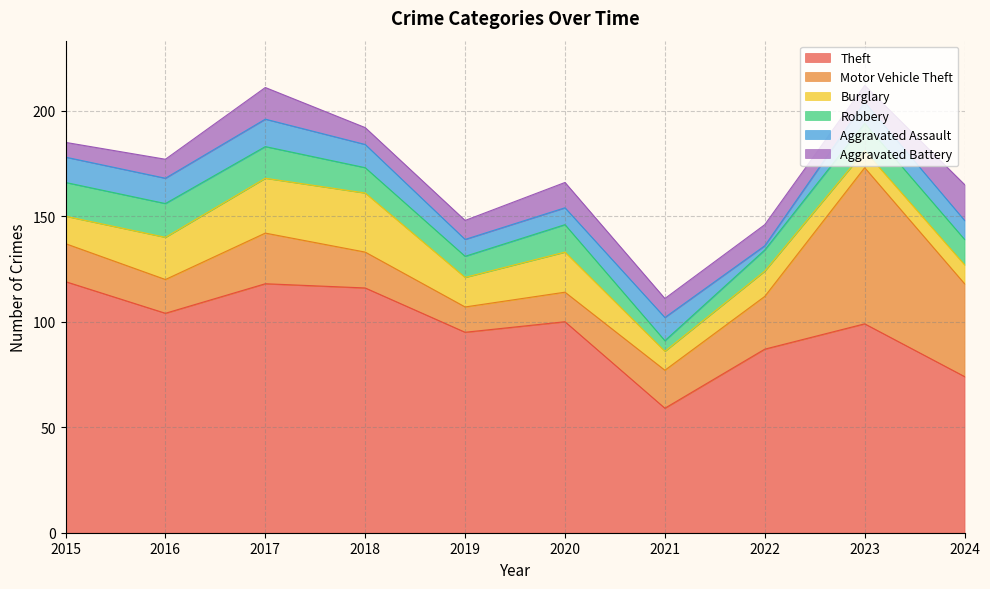

What is the sum of the Theft values at 2020 and 2023?

199